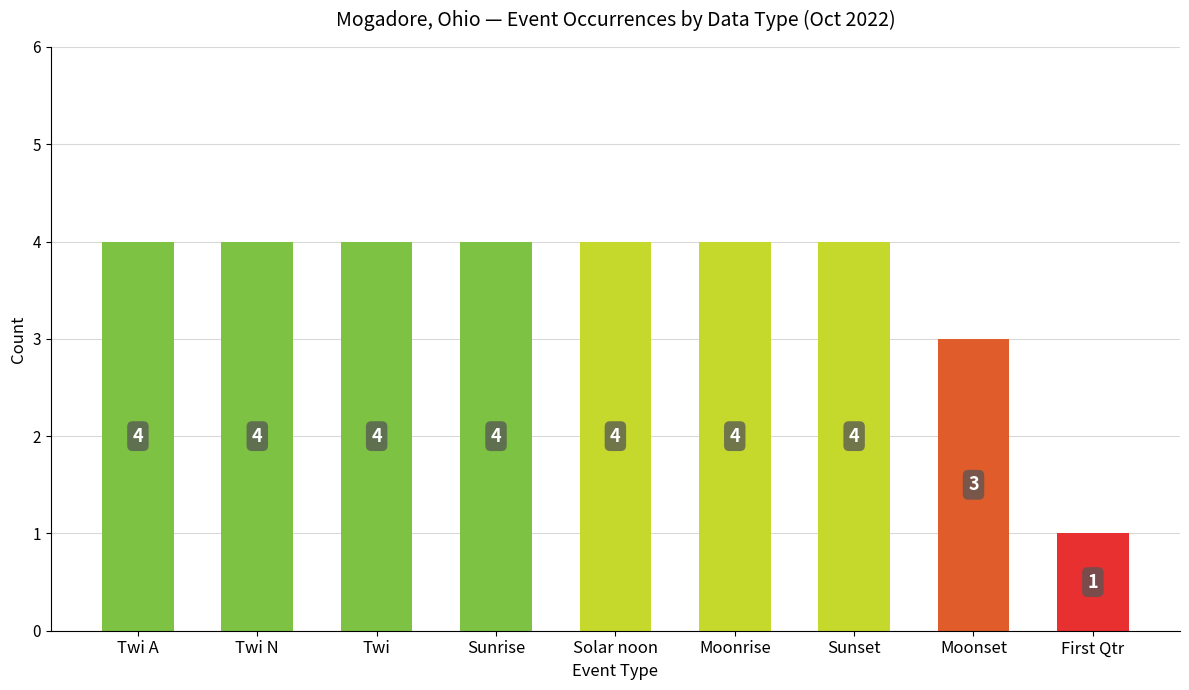

Approximately how many times larger is the value at Twi compared to Moonrise?

1.0